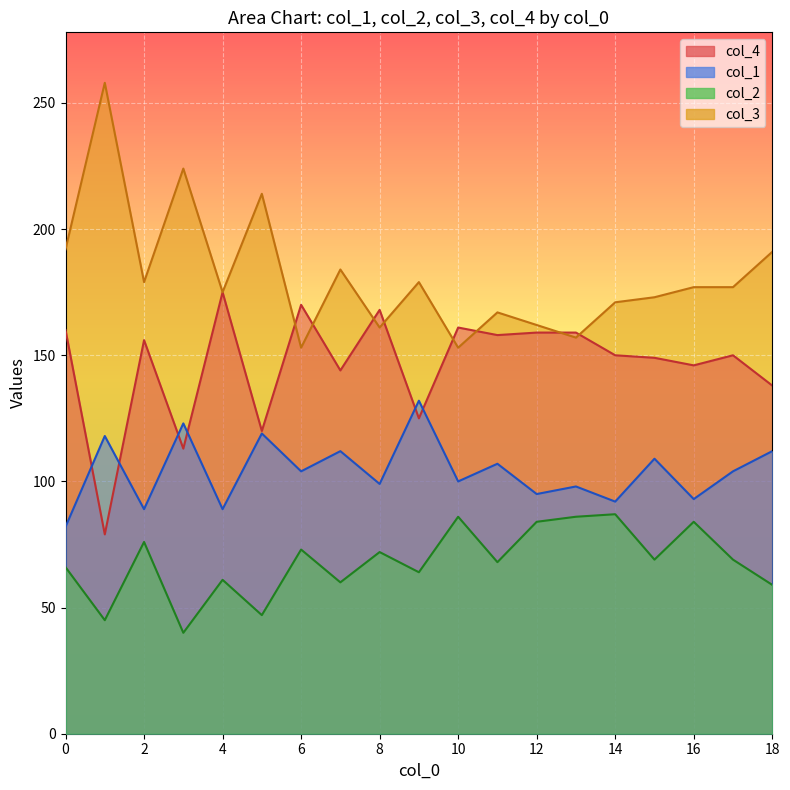

List the labels in order of col_2 value, smallest first.

3, 1, 5, 18, 7, 4, 9, 0, 11, 15, 17, 8, 6, 2, 12, 16, 10, 13, 14